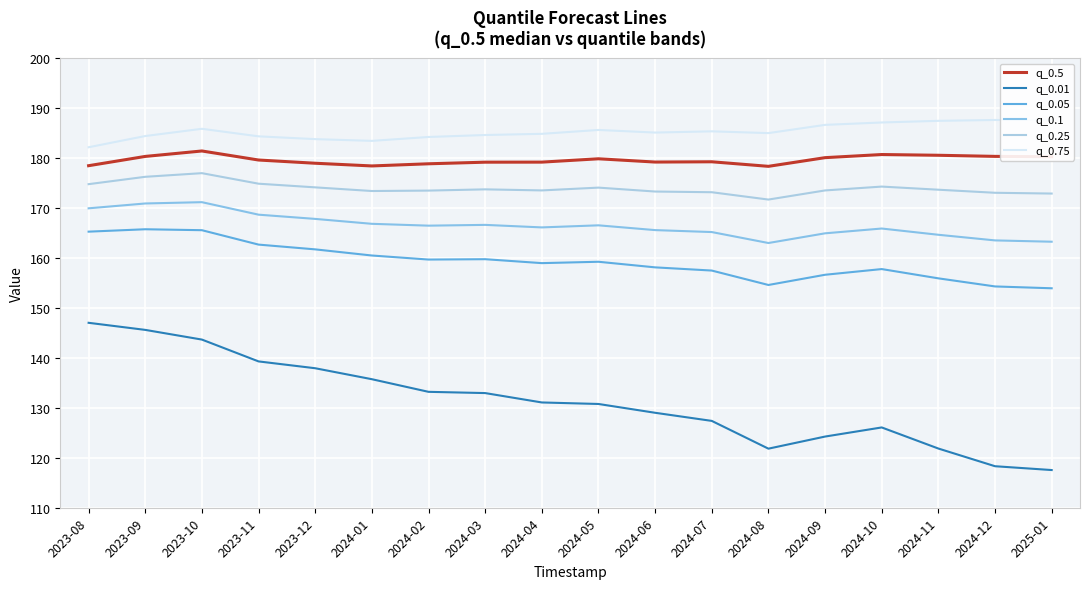

What is the maximum value for q_0.75?

187.7